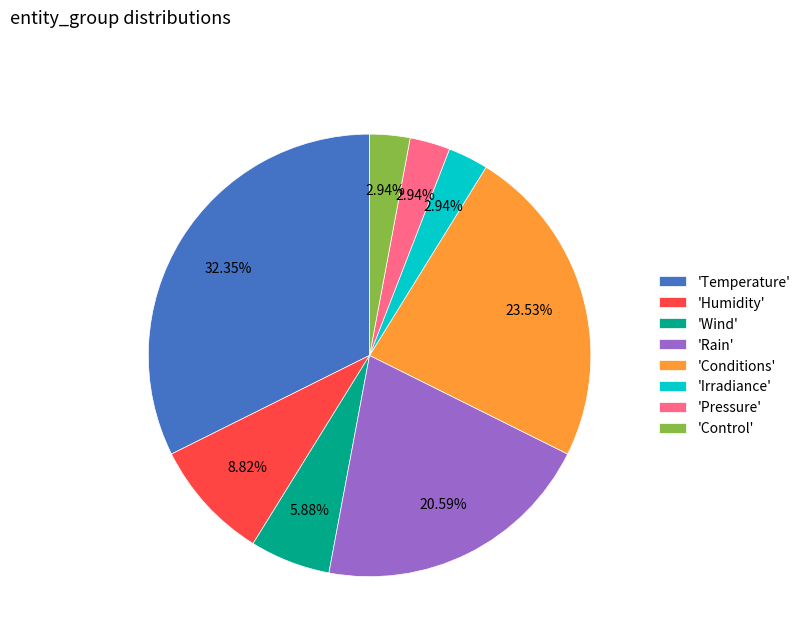

Between 'Wind' and 'Irradiance', which is larger?

'Wind'